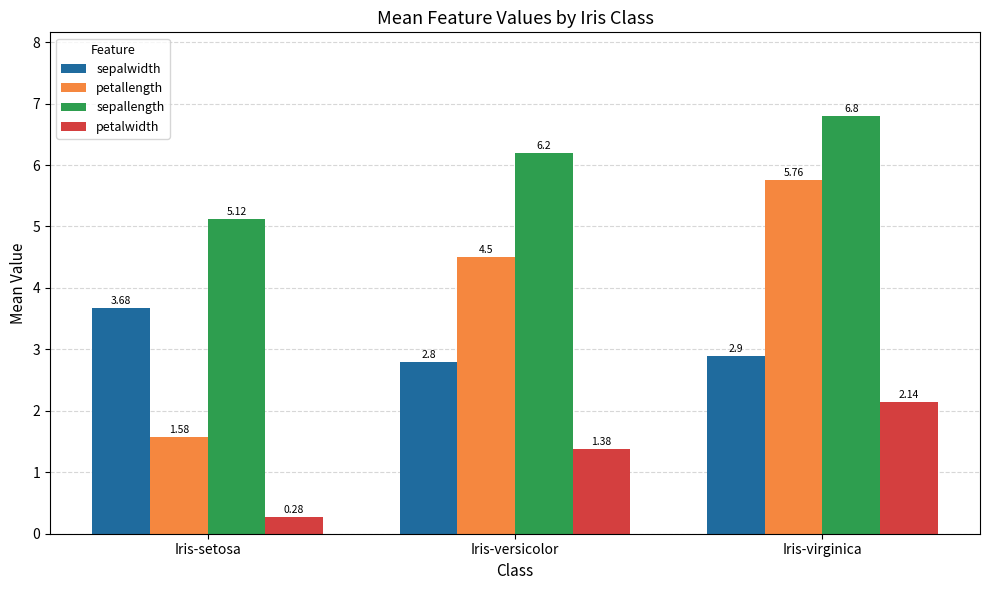

Where does the petalwidth series first go above 1?

Iris-versicolor